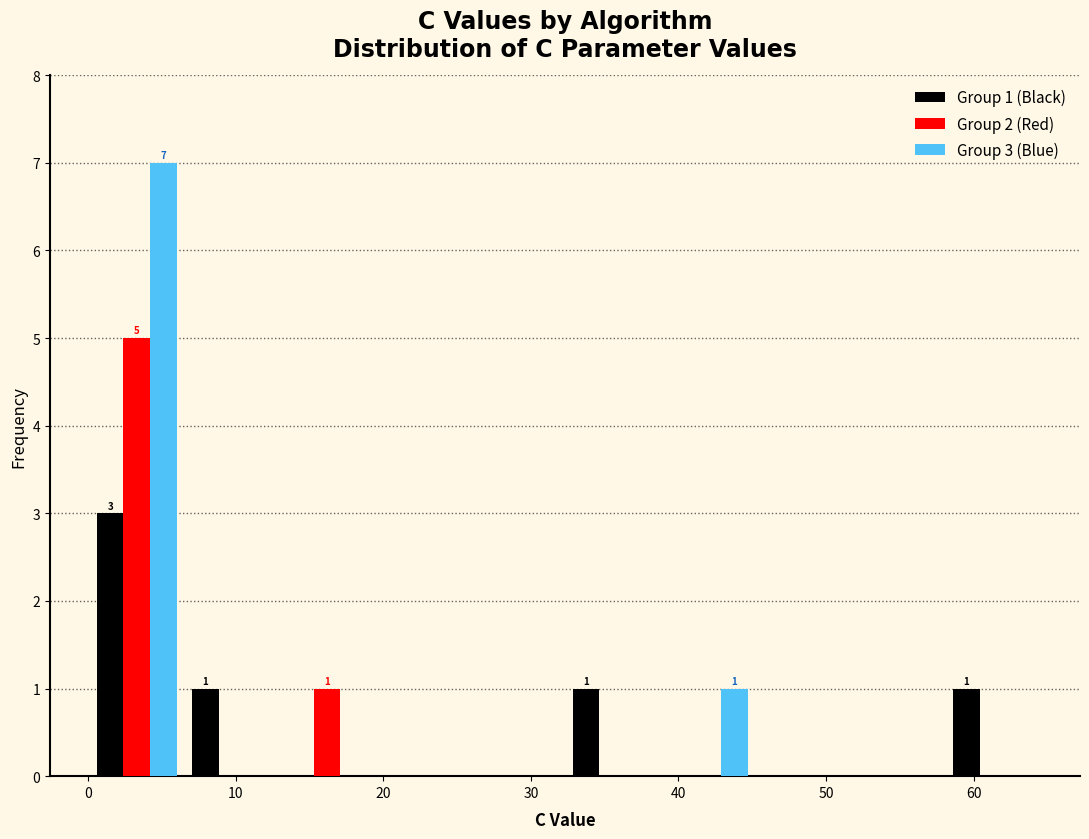

In the Group 1 (Black) series, which range on the x-axis has the tallest bar?

0 to 7